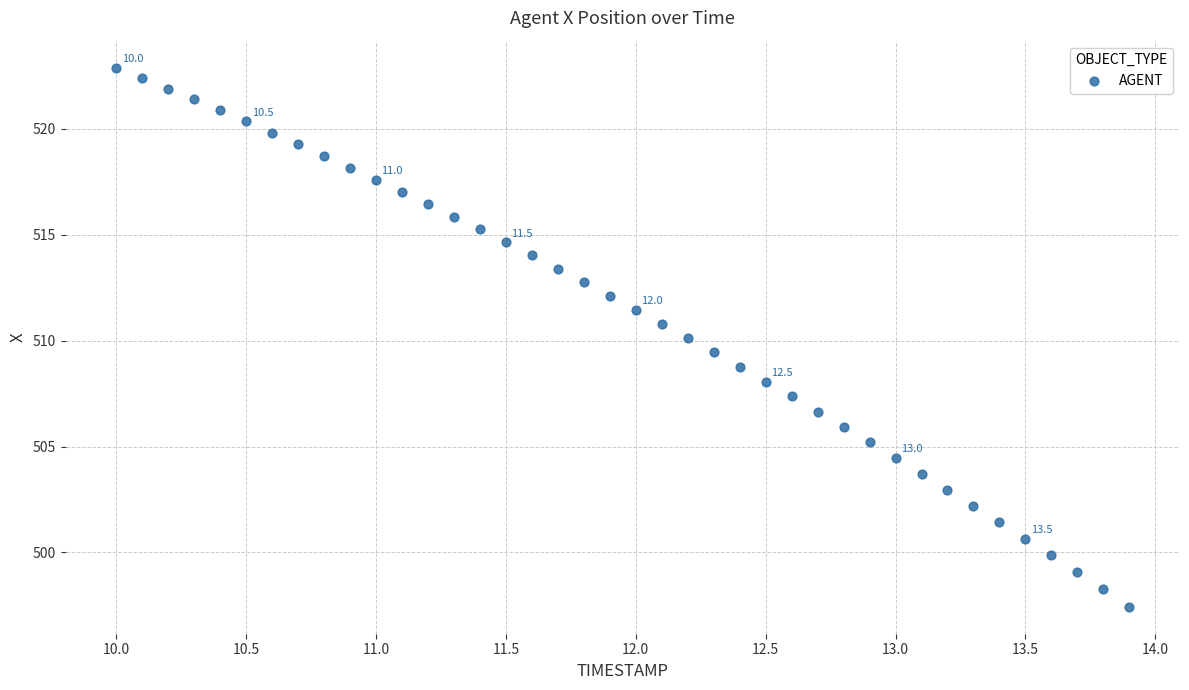

What is the range of X values (max minus min)?

3.9